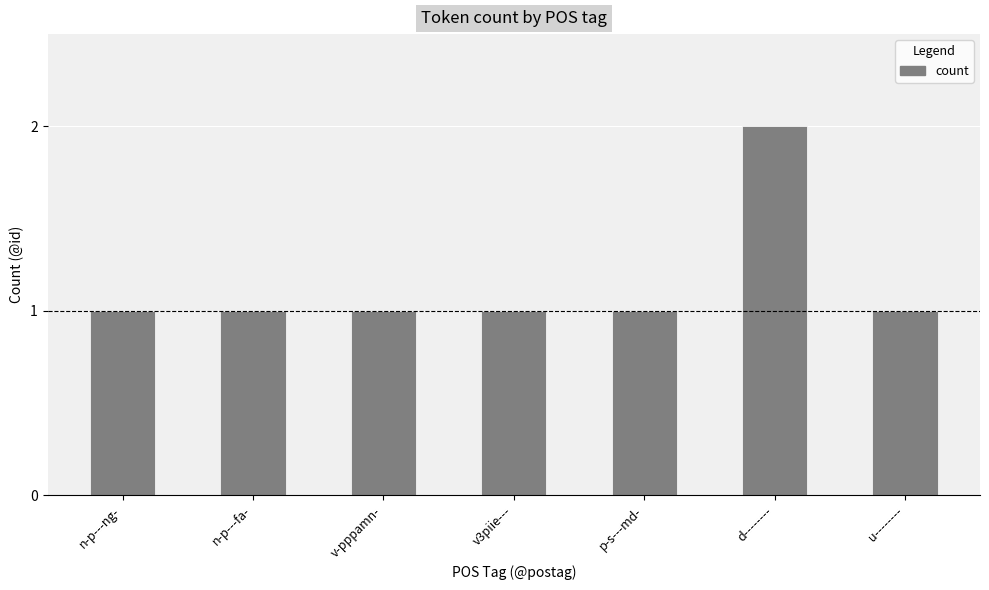

Read the value at n-p---ng-.

1